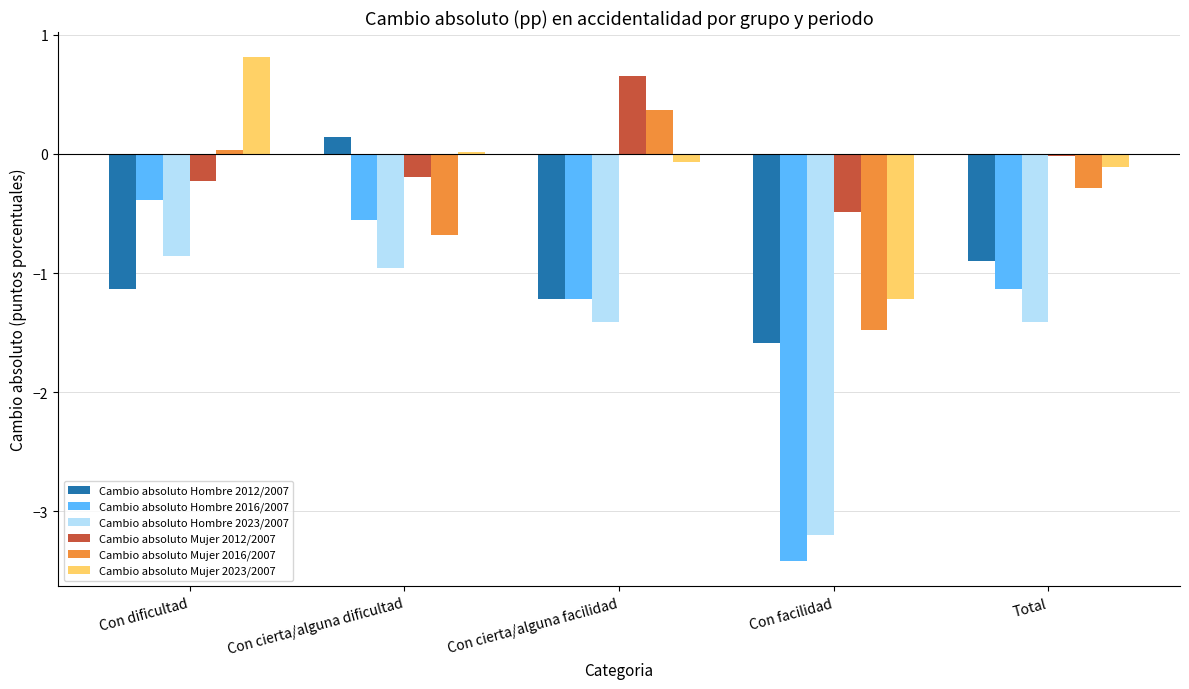

Is the value of Cambio absoluto Hombre 2012/2007 at Con facilidad greater than the value of Cambio absoluto Mujer 2016/2007 at Con dificultad?

No